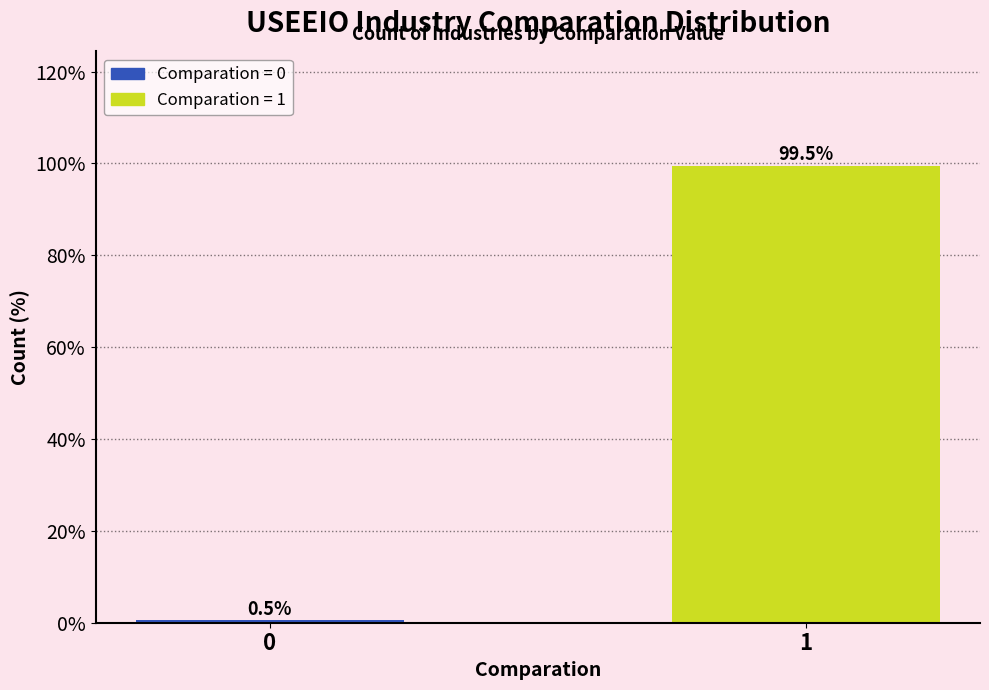

Reading left to right, extract all data points from this chart.

0.5	99.5